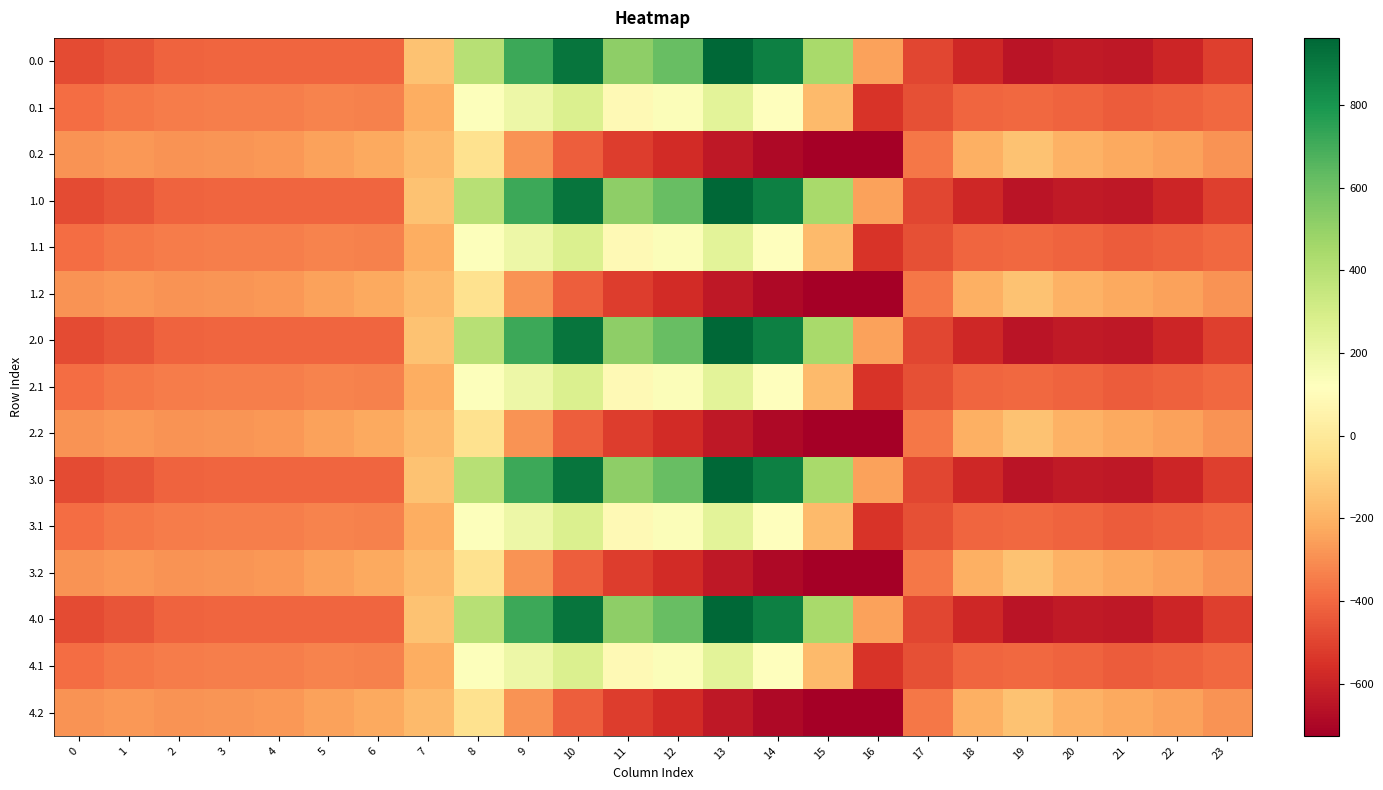

Reading left to right, transcribe all the data shown in this chart.

0.0: 0=-482.0	1=-449.5	2=-410.3	3=-404.4	4=-404.9	5=-403.8	6=-408.0	7=-150.1	8=395.3	9=716.9	10=916.2	11=516.0	12=619.4	13=962.7	14=870.3	15=443.0	16=-250.9	17=-494.8	18=-586.7	19=-649.2	20=-629.9	21=-638.4	22=-592.3	23=-511.3
0.1: 0=-384.6	1=-361.1	2=-347.9	3=-342.7	4=-339.6	5=-325.7	6=-332.2	7=-217.1	8=125.2	9=191.1	10=274.1	11=87.0	12=134.6	13=241.5	14=113.7	15=-173.1	16=-547.3	17=-466.6	18=-405.4	19=-400.2	20=-414.5	21=-432.4	22=-419.9	23=-399.4
0.2: 0=-287.1	1=-272.7	2=-285.5	3=-281.0	4=-274.4	5=-245.0	6=-228.8	7=-176.6	8=-35.3	9=-288.5	10=-423.5	11=-520.6	12=-571.2	13=-640.4	14=-687.4	15=-725.8	16=-726.6	17=-362.4	18=-210.0	19=-151.0	20=-199.2	21=-226.4	22=-247.4	23=-287.5
1.0: 0=-482.0	1=-449.5	2=-410.3	3=-404.4	4=-404.9	5=-403.8	6=-408.0	7=-150.1	8=395.3	9=716.9	10=916.2	11=516.0	12=619.4	13=962.7	14=870.3	15=443.0	16=-250.9	17=-494.8	18=-586.7	19=-649.2	20=-629.9	21=-638.4	22=-592.3	23=-511.3
1.1: 0=-384.6	1=-361.1	2=-347.9	3=-342.7	4=-339.6	5=-325.7	6=-332.2	7=-217.1	8=125.2	9=191.1	10=274.1	11=87.0	12=134.6	13=241.5	14=113.7	15=-173.1	16=-547.3	17=-466.6	18=-405.4	19=-400.2	20=-414.5	21=-432.4	22=-419.9	23=-399.4
1.2: 0=-287.1	1=-272.7	2=-285.5	3=-281.0	4=-274.4	5=-245.0	6=-228.8	7=-176.6	8=-35.3	9=-288.5	10=-423.5	11=-520.6	12=-571.2	13=-640.4	14=-687.4	15=-725.8	16=-726.6	17=-362.4	18=-210.0	19=-151.0	20=-199.2	21=-226.4	22=-247.4	23=-287.5
2.0: 0=-482.0	1=-449.5	2=-410.3	3=-404.4	4=-404.9	5=-403.8	6=-408.0	7=-150.1	8=395.3	9=716.9	10=916.2	11=516.0	12=619.4	13=962.7	14=870.3	15=443.0	16=-250.9	17=-494.8	18=-586.7	19=-649.2	20=-629.9	21=-638.4	22=-592.3	23=-511.3
2.1: 0=-384.6	1=-361.1	2=-347.9	3=-342.7	4=-339.6	5=-325.7	6=-332.2	7=-217.1	8=125.2	9=191.1	10=274.1	11=87.0	12=134.6	13=241.5	14=113.7	15=-173.1	16=-547.3	17=-466.6	18=-405.4	19=-400.2	20=-414.5	21=-432.4	22=-419.9	23=-399.4
2.2: 0=-287.1	1=-272.7	2=-285.5	3=-281.0	4=-274.4	5=-245.0	6=-228.8	7=-176.6	8=-35.3	9=-288.5	10=-423.5	11=-520.6	12=-571.2	13=-640.4	14=-687.4	15=-725.8	16=-726.6	17=-362.4	18=-210.0	19=-151.0	20=-199.2	21=-226.4	22=-247.4	23=-287.5
3.0: 0=-482.0	1=-449.5	2=-410.3	3=-404.4	4=-404.9	5=-403.8	6=-408.0	7=-150.1	8=395.3	9=716.9	10=916.2	11=516.0	12=619.4	13=962.7	14=870.3	15=443.0	16=-250.9	17=-494.8	18=-586.7	19=-649.2	20=-629.9	21=-638.4	22=-592.3	23=-511.3
3.1: 0=-384.6	1=-361.1	2=-347.9	3=-342.7	4=-339.6	5=-325.7	6=-332.2	7=-217.1	8=125.2	9=191.1	10=274.1	11=87.0	12=134.6	13=241.5	14=113.7	15=-173.1	16=-547.3	17=-466.6	18=-405.4	19=-400.2	20=-414.5	21=-432.4	22=-419.9	23=-399.4
3.2: 0=-287.1	1=-272.7	2=-285.5	3=-281.0	4=-274.4	5=-245.0	6=-228.8	7=-176.6	8=-35.3	9=-288.5	10=-423.5	11=-520.6	12=-571.2	13=-640.4	14=-687.4	15=-725.8	16=-726.6	17=-362.4	18=-210.0	19=-151.0	20=-199.2	21=-226.4	22=-247.4	23=-287.5
4.0: 0=-482.0	1=-449.5	2=-410.3	3=-404.4	4=-404.9	5=-403.8	6=-408.0	7=-150.1	8=395.3	9=716.9	10=916.2	11=516.0	12=619.4	13=962.7	14=870.3	15=443.0	16=-250.9	17=-494.8	18=-586.7	19=-649.2	20=-629.9	21=-638.4	22=-592.3	23=-511.3
4.1: 0=-384.6	1=-361.1	2=-347.9	3=-342.7	4=-339.6	5=-325.7	6=-332.2	7=-217.1	8=125.2	9=191.1	10=274.1	11=87.0	12=134.6	13=241.5	14=113.7	15=-173.1	16=-547.3	17=-466.6	18=-405.4	19=-400.2	20=-414.5	21=-432.4	22=-419.9	23=-399.4
4.2: 0=-287.1	1=-272.7	2=-285.5	3=-281.0	4=-274.4	5=-245.0	6=-228.8	7=-176.6	8=-35.3	9=-288.5	10=-423.5	11=-520.6	12=-571.2	13=-640.4	14=-687.4	15=-725.8	16=-726.6	17=-362.4	18=-210.0	19=-151.0	20=-199.2	21=-226.4	22=-247.4	23=-287.5